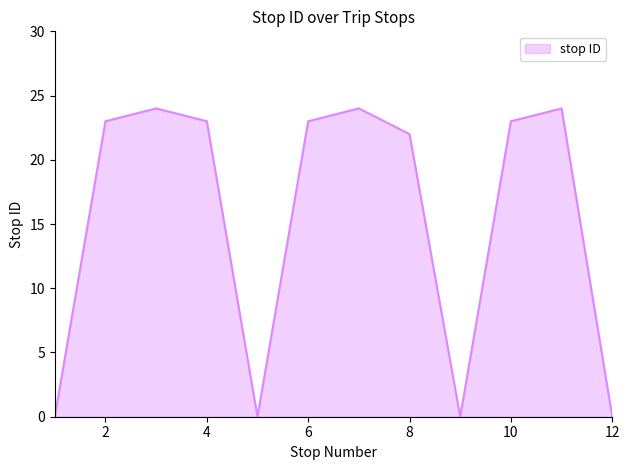

What is the maximum value shown in the chart?

24